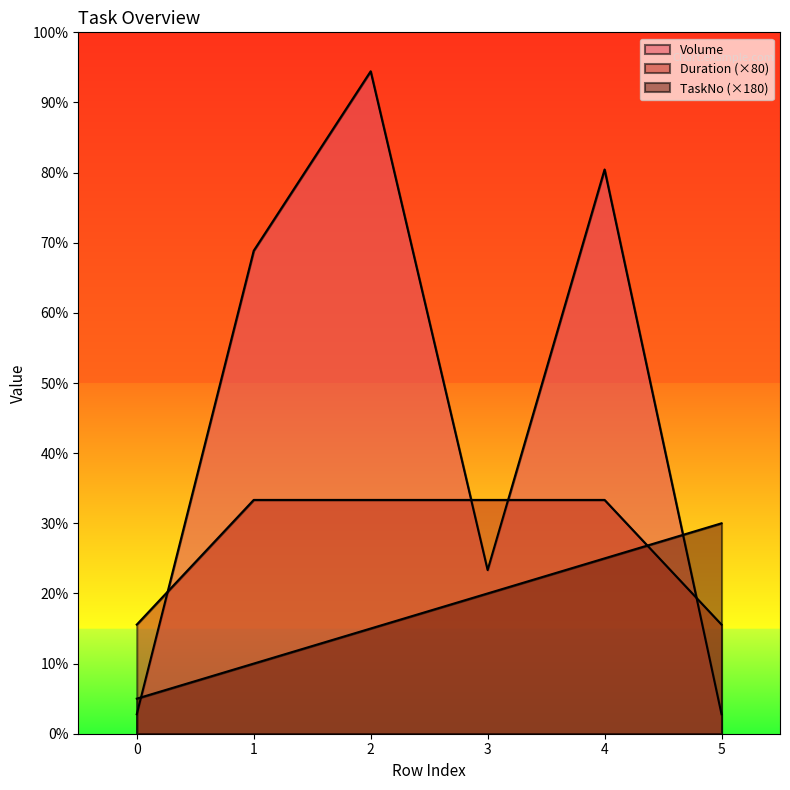

Reading left to right, extract all data points from this chart.

Volume: 0=100	1=2479	2=3400	3=840	4=2896	5=100
Duration: 0=560	1=1200	2=1200	3=1200	4=1200	5=560
TaskNo: 0=180	1=360	2=540	3=720	4=900	5=1080